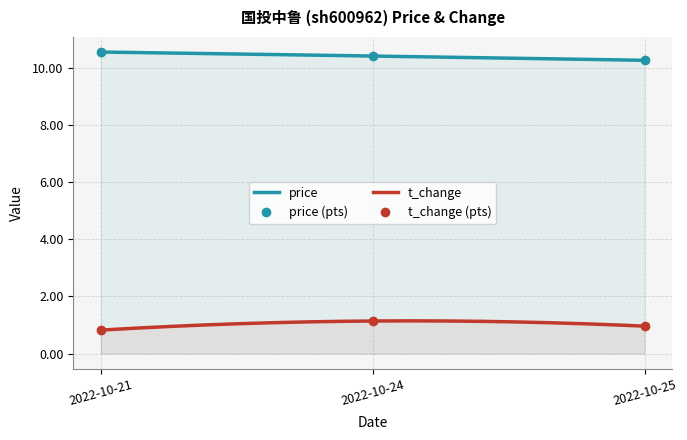

Reading right to left, transcribe all the data shown in this chart.

price: 2022-10-25=10.3	2022-10-24=10.4	2022-10-21=10.6
t_change: 2022-10-25=1.0	2022-10-24=1.1	2022-10-21=0.8